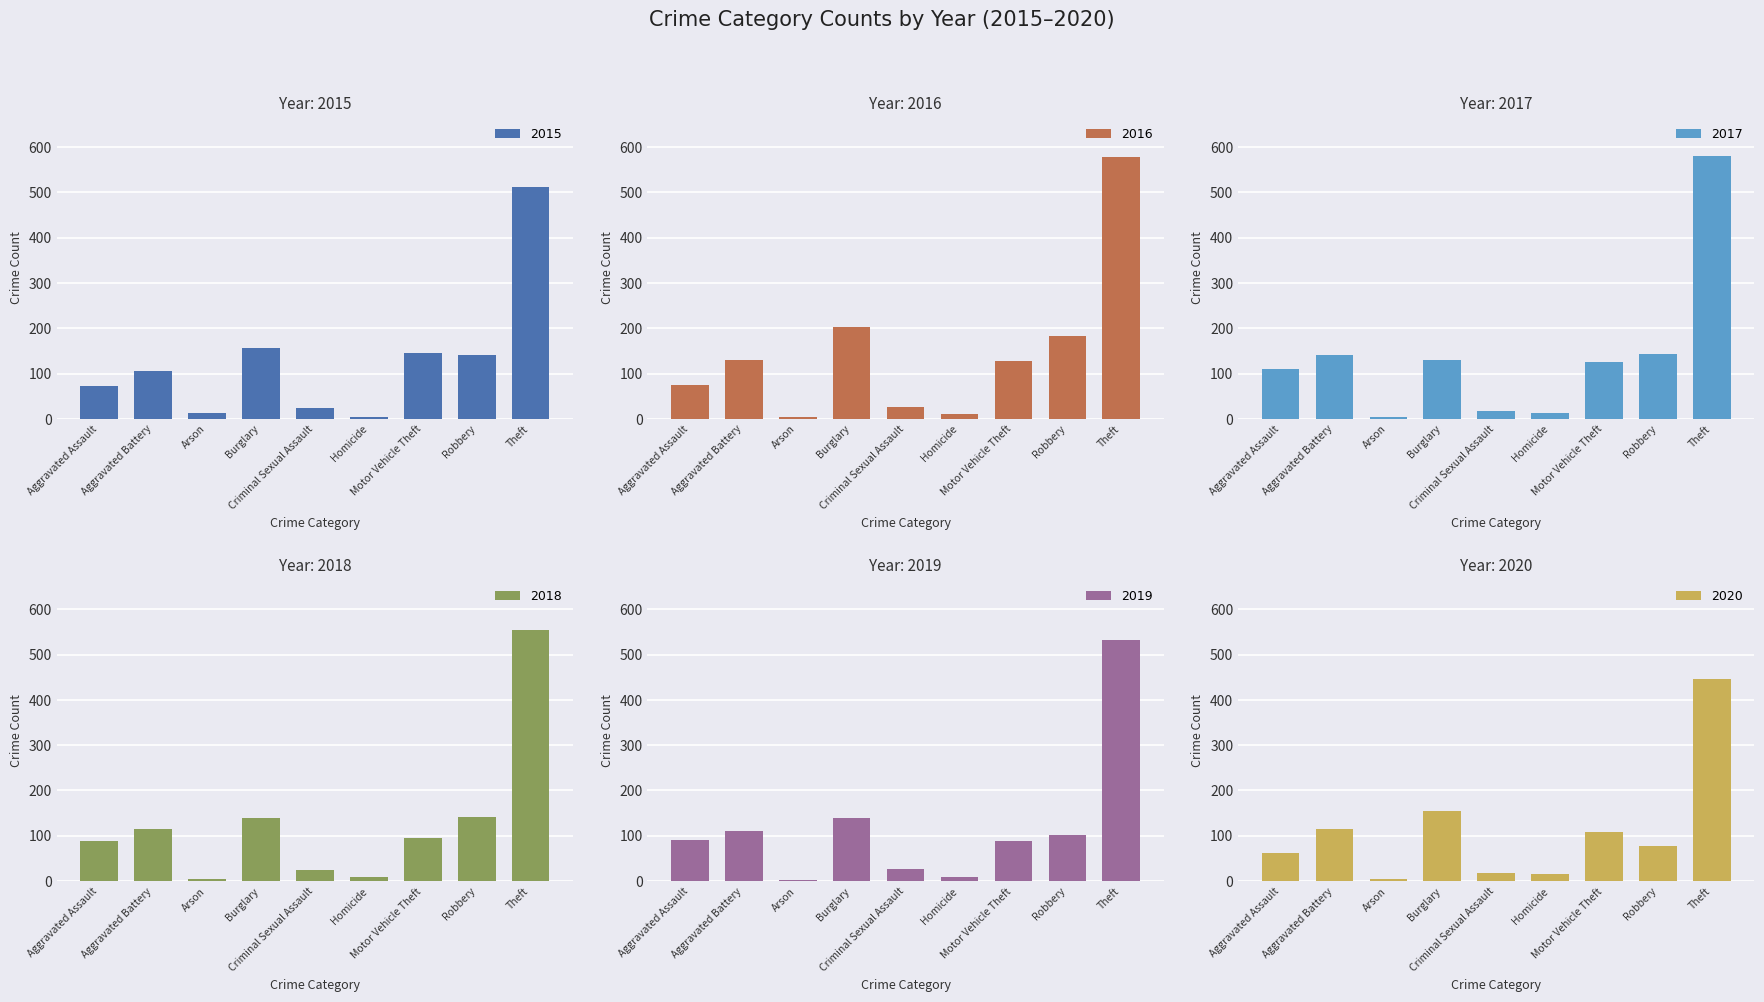

What is the total value across all series at Robbery?

787